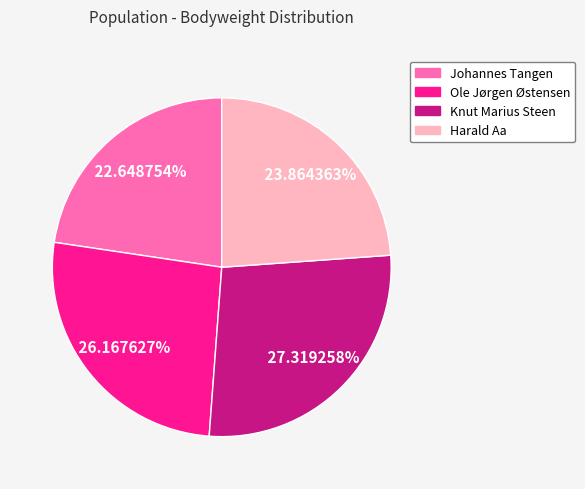

To the nearest percent, what is the average slice percentage?

25%